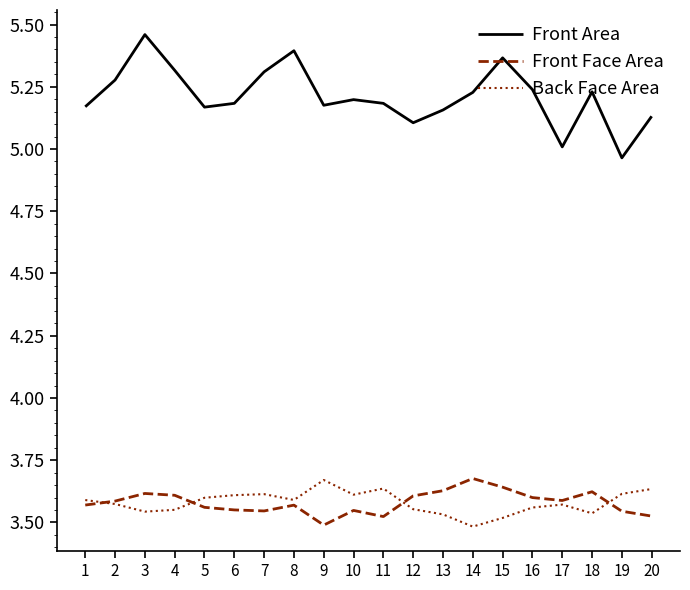

How many lines are shown in the chart?

3